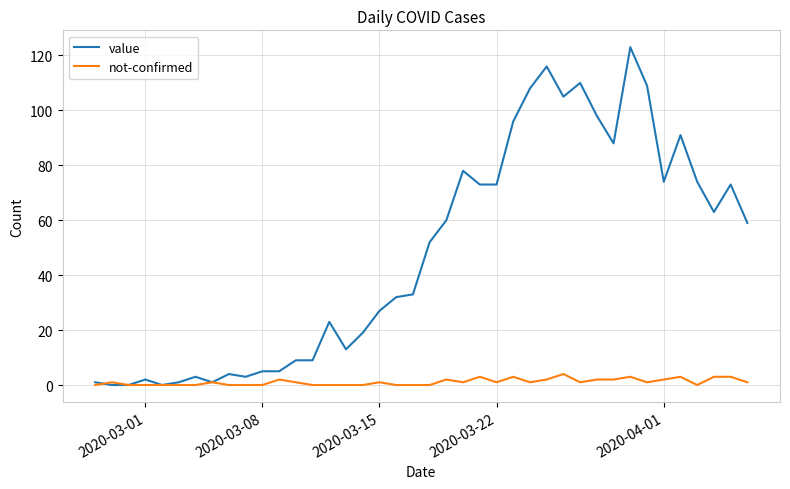

What is the average value of the not-confirmed series?

1